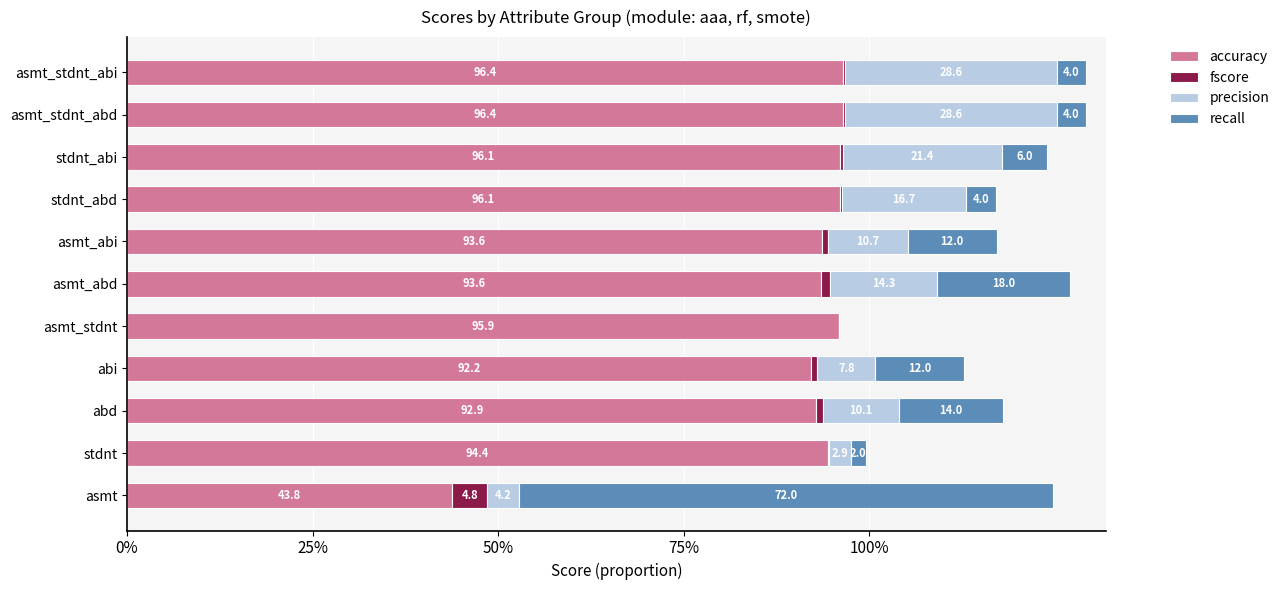

Reading left to right, list all the values displayed in this chart.

accuracy: 0.4	0.9	0.9	0.9	1.0	0.9	0.9	1.0	1.0	1.0	1.0
fscore: 0.0	0.0	0.0	0.0	0.0	0.0	0.0	0.0	0.0	0.0	0.0
precision: 0.0	0.0	0.1	0.1	0.0	0.1	0.1	0.2	0.2	0.3	0.3
recall: 0.7	0.0	0.1	0.1	0.0	0.2	0.1	0.0	0.1	0.0	0.0